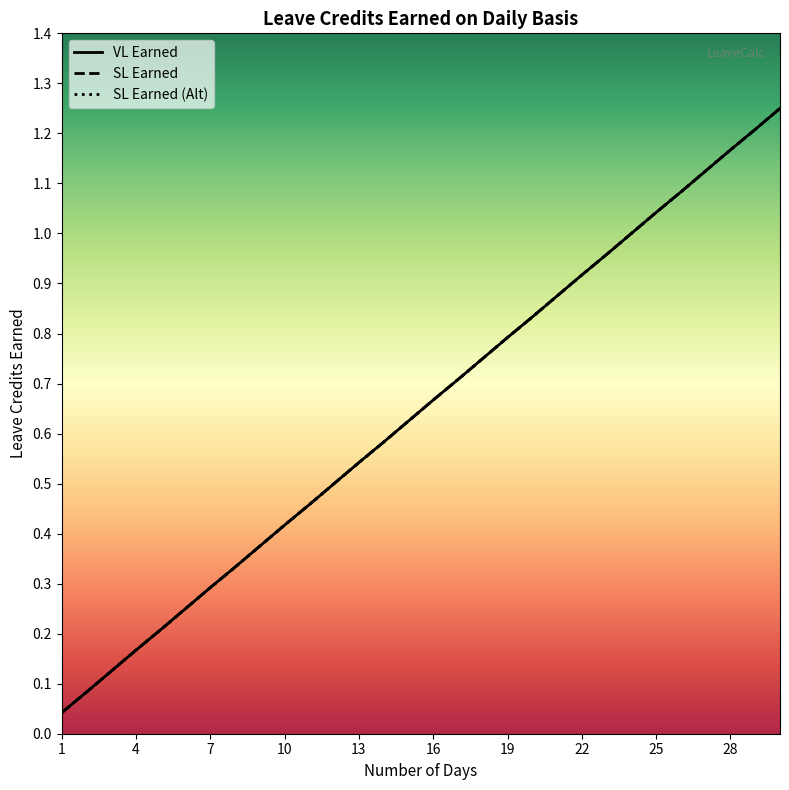

True or false: SL Earned has more than 0 interior local peaks.

False